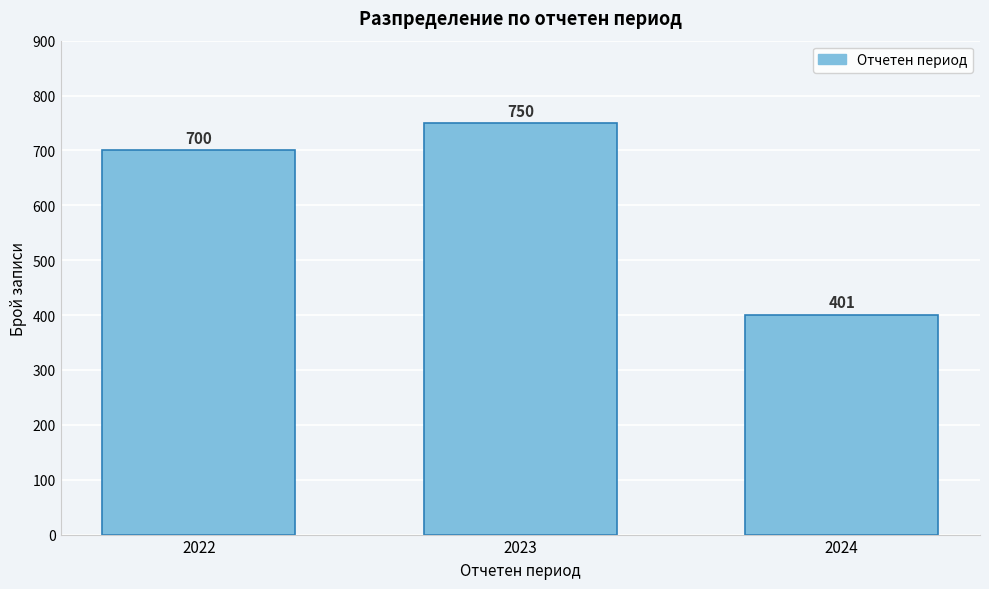

Reading left to right, transcribe all the data shown in this chart.

2022=700	2023=750	2024=401